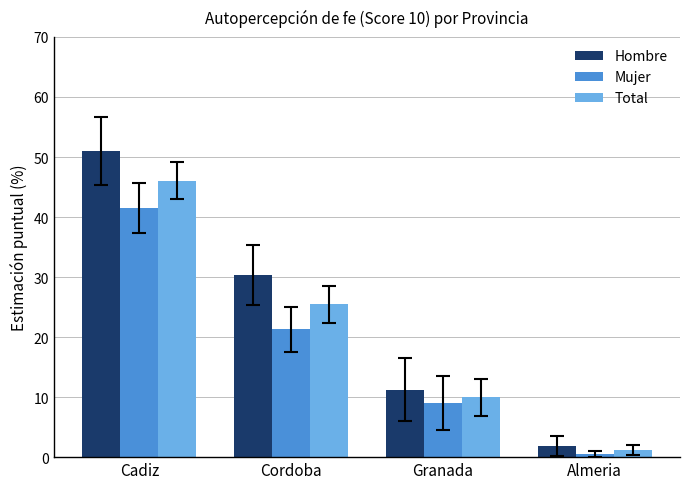

List the labels in order of Mujer value, largest first.

Cadiz, Cordoba, Granada, Almeria